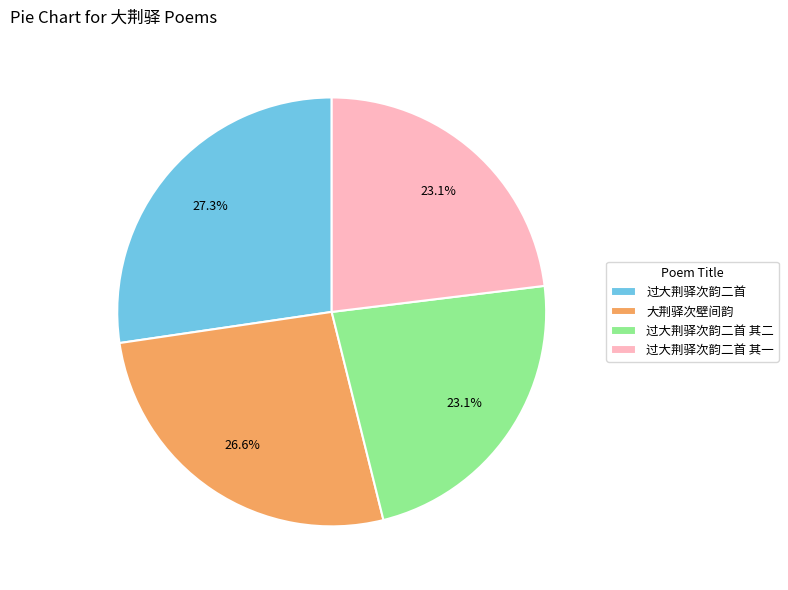

Which slice is the largest?

过大荆驿次韵二首